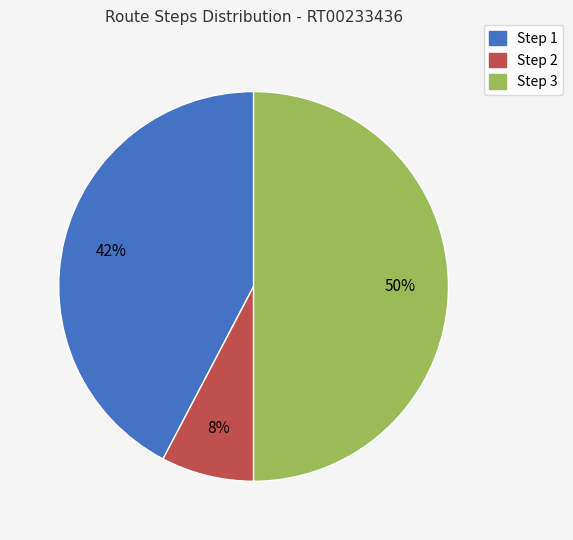

Which slice is the smallest?

Step 2